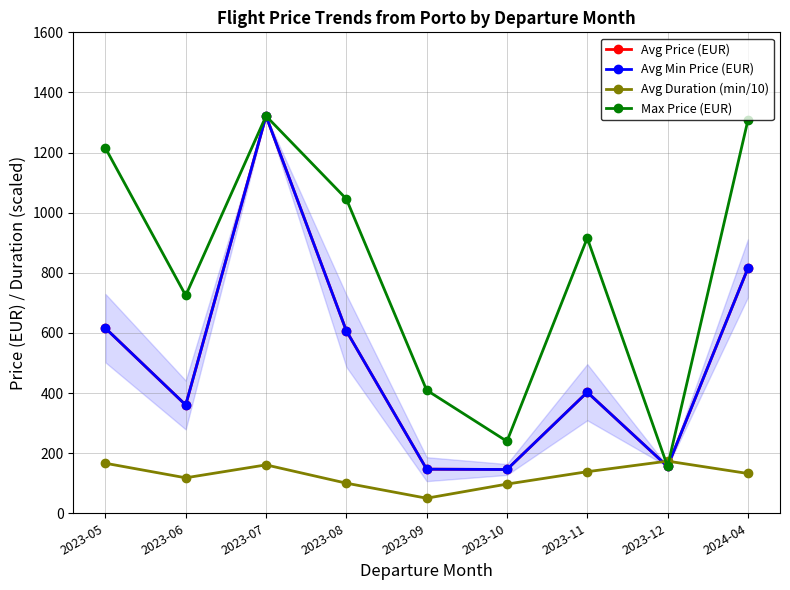

Is this an area chart (filled region under the line)?

No